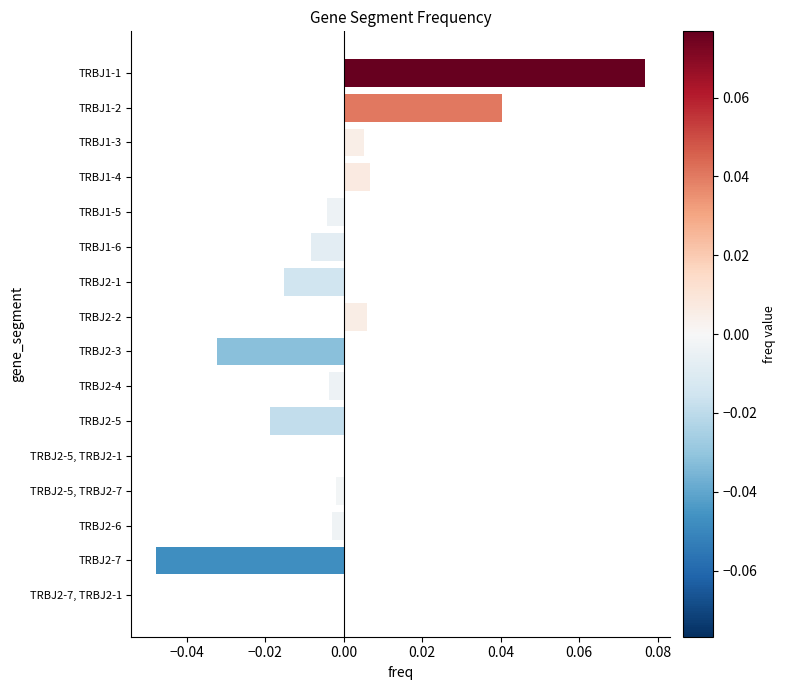

The value at TRBJ1-4 is 0.0. True or false?

True